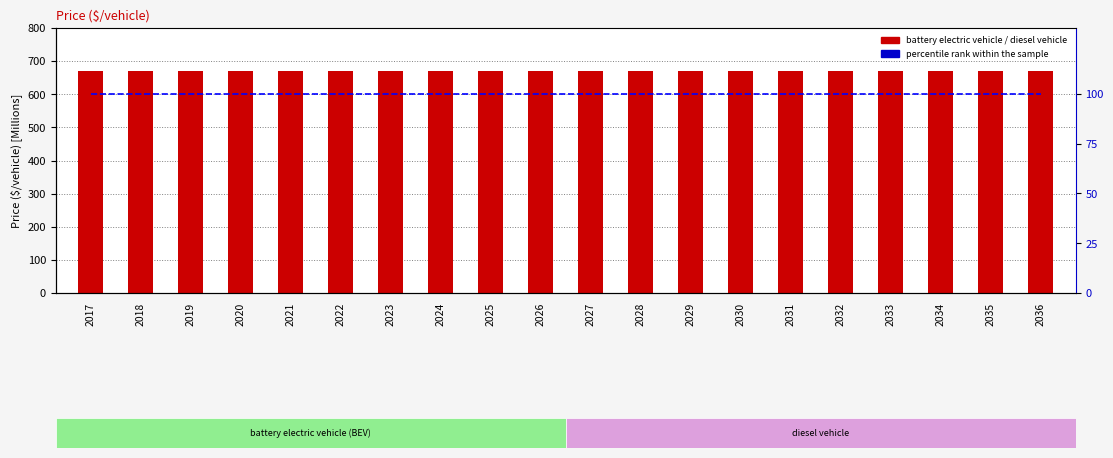

What is the value of the battery electric vehicle bar at the 16th from the left?

670.8